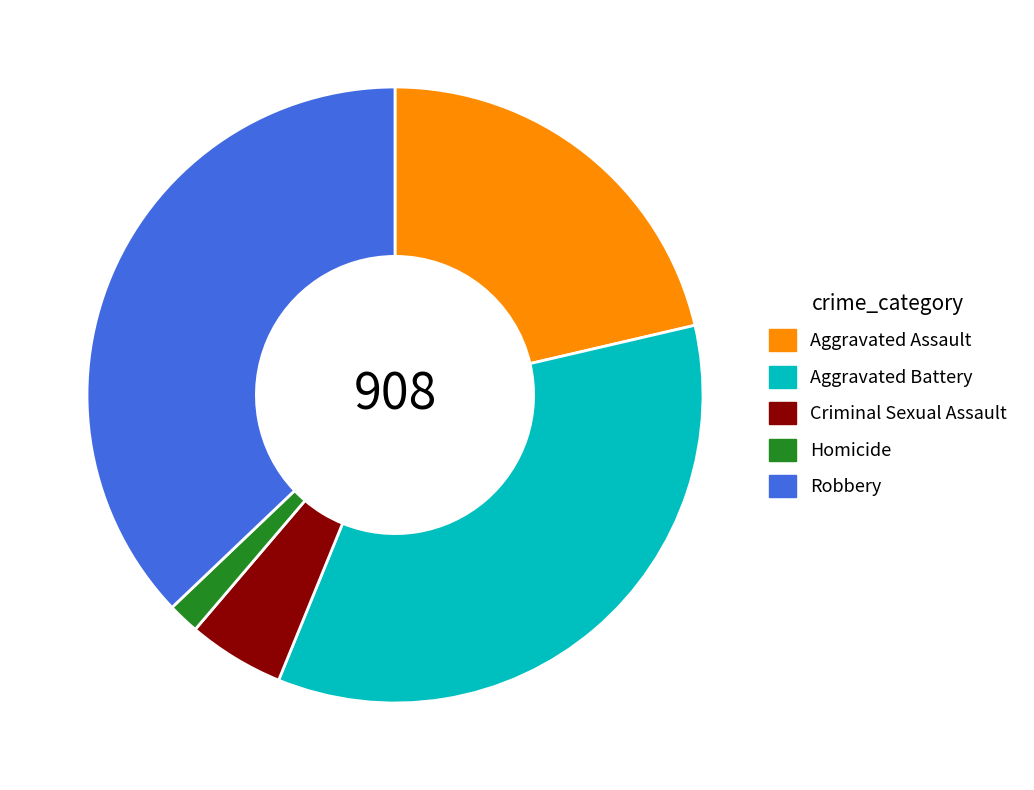

Is it true that Aggravated Battery is 35% of the pie?

True